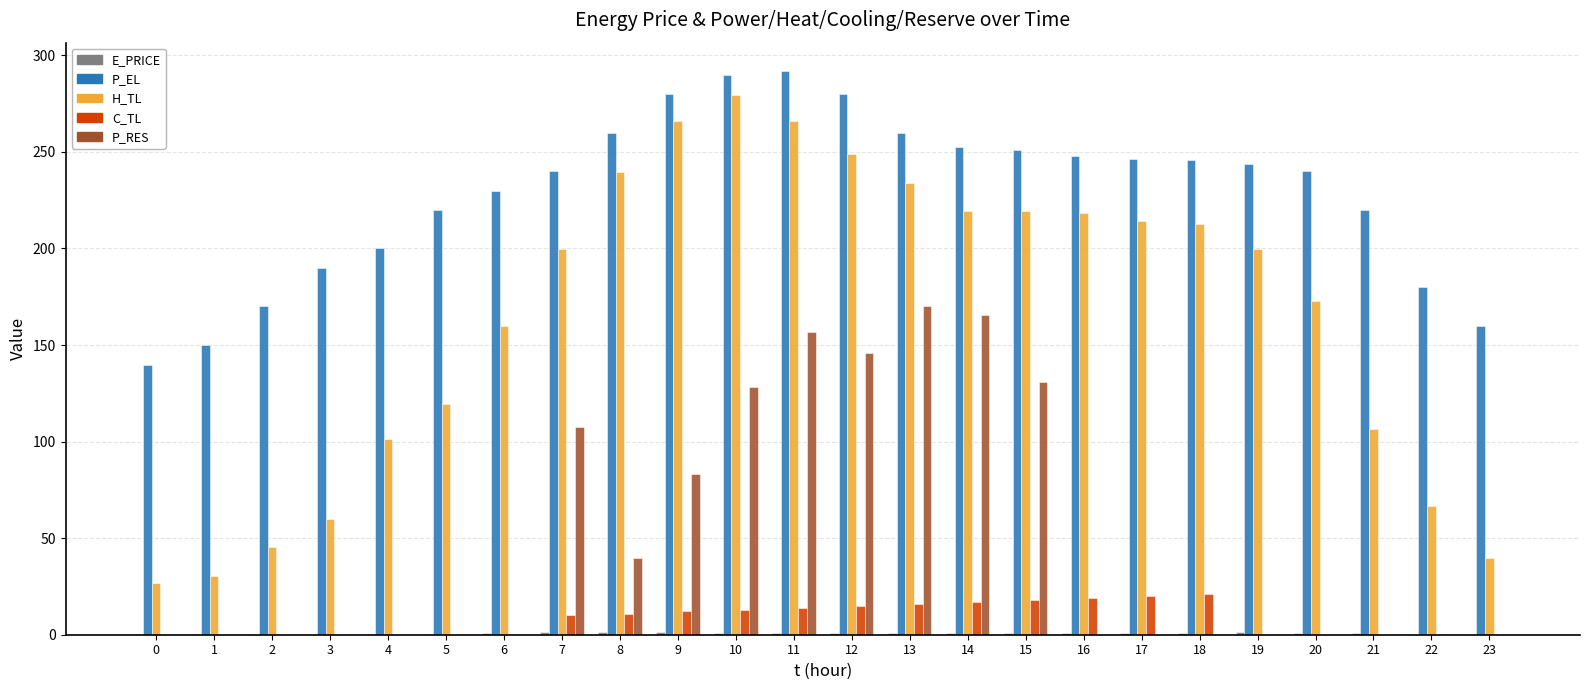

What value does the P_EL series have at 9?

280.0